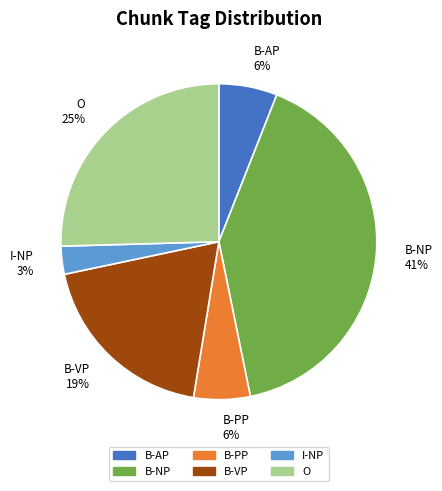

Is there any slice that represents more than half of the pie?

No